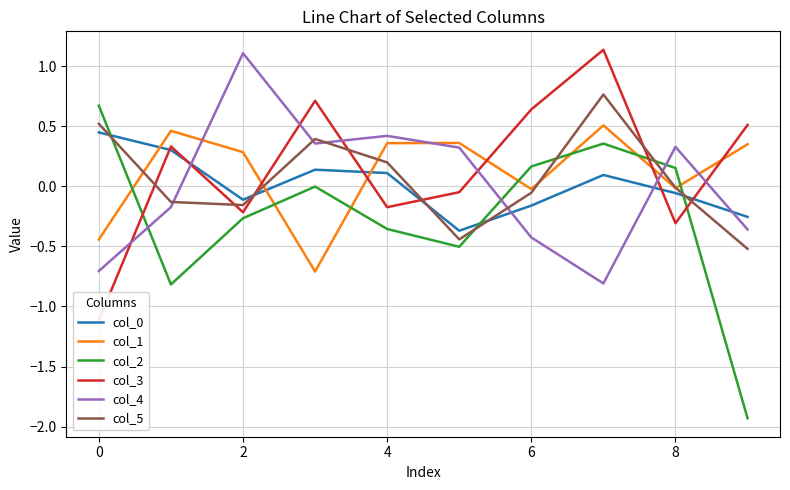

Reading right to left, extract all data points from this chart.

col_0: -0.3	-0.1	0.1	-0.2	-0.4	0.1	0.1	-0.1	0.3	0.4
col_1: 0.4	-0.0	0.5	-0.0	0.4	0.4	-0.7	0.3	0.5	-0.4
col_2: -1.9	0.2	0.4	0.2	-0.5	-0.4	-0.0	-0.3	-0.8	0.7
col_3: 0.5	-0.3	1.1	0.6	-0.0	-0.2	0.7	-0.2	0.3	-1.1
col_4: -0.4	0.3	-0.8	-0.4	0.3	0.4	0.4	1.1	-0.2	-0.7
col_5: -0.5	-0.0	0.8	-0.1	-0.4	0.2	0.4	-0.2	-0.1	0.5